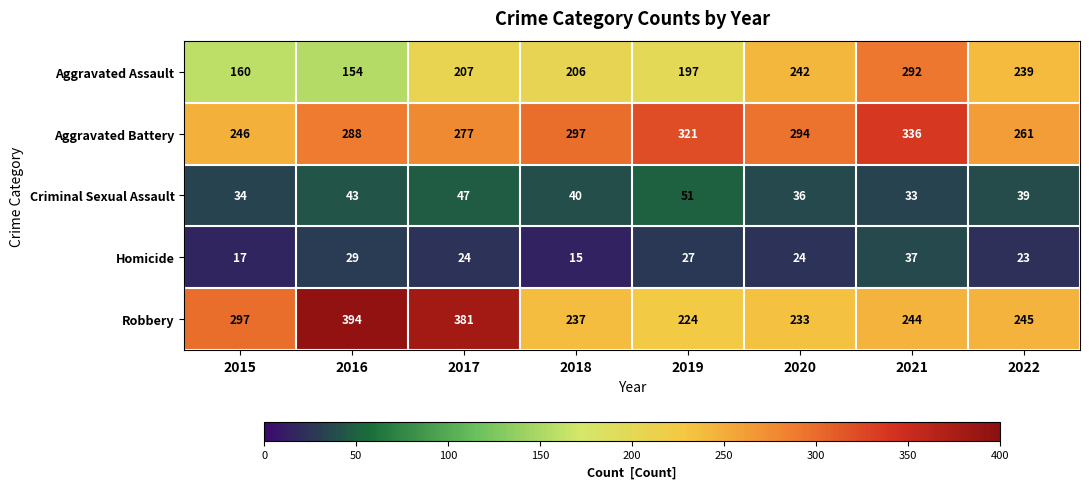

At which category does the chart reach its minimum across all series?

2018